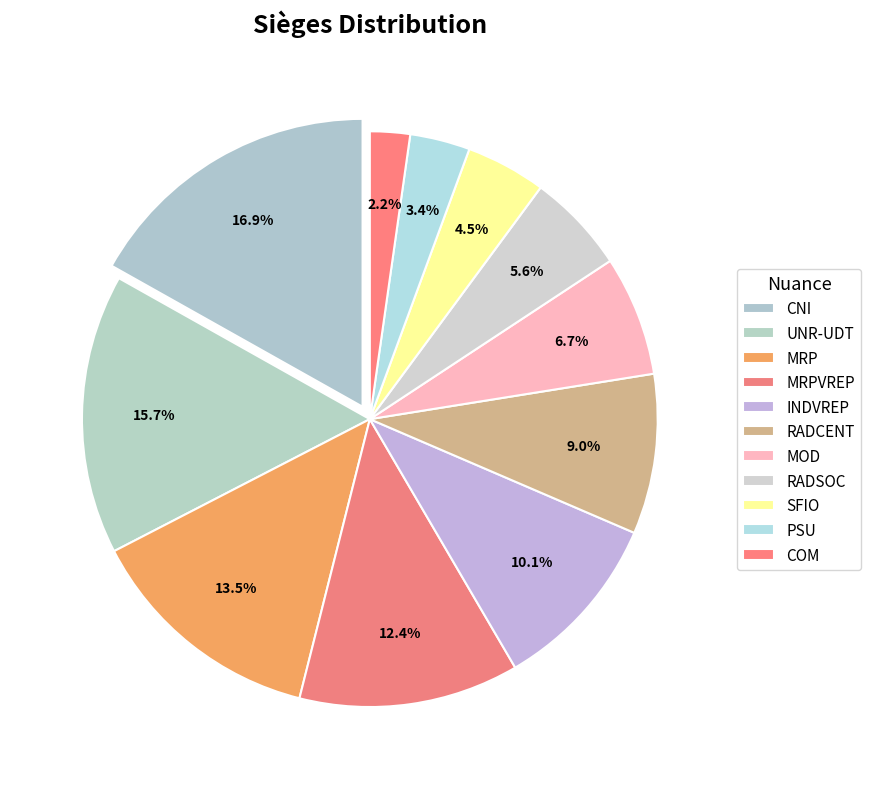

What is the smallest slice in the pie chart?

COM